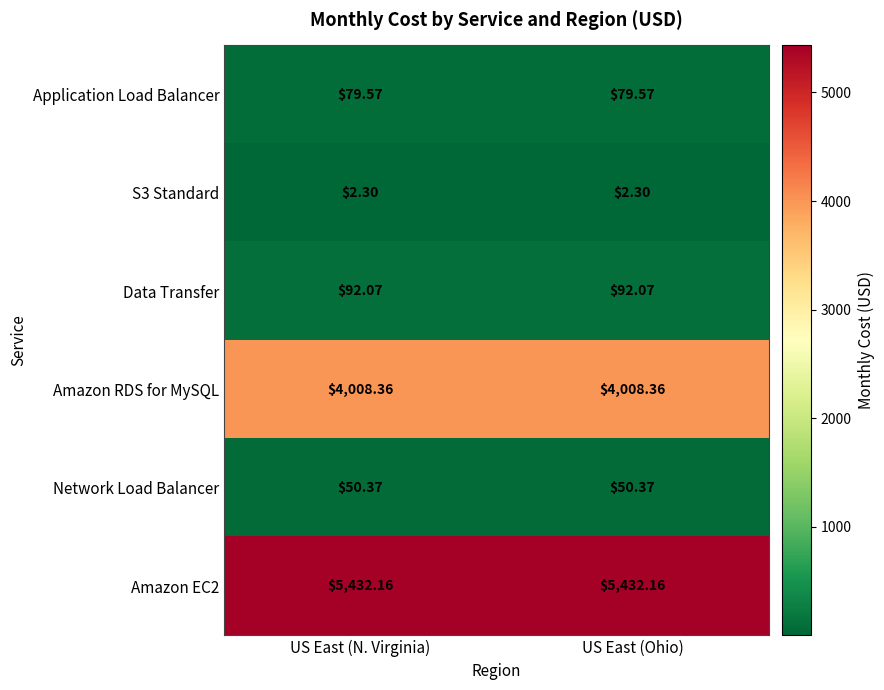

Is the value of S3 Standard at US East (Ohio) greater than the value of Amazon RDS for MySQL at US East (Ohio)?

No